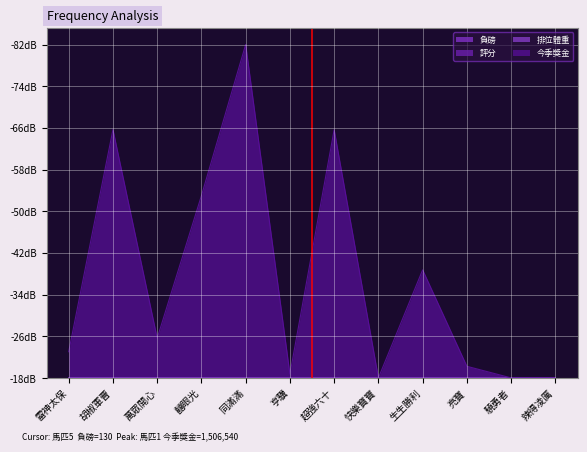

What is the total value across all series at 雷神太保?

0.1